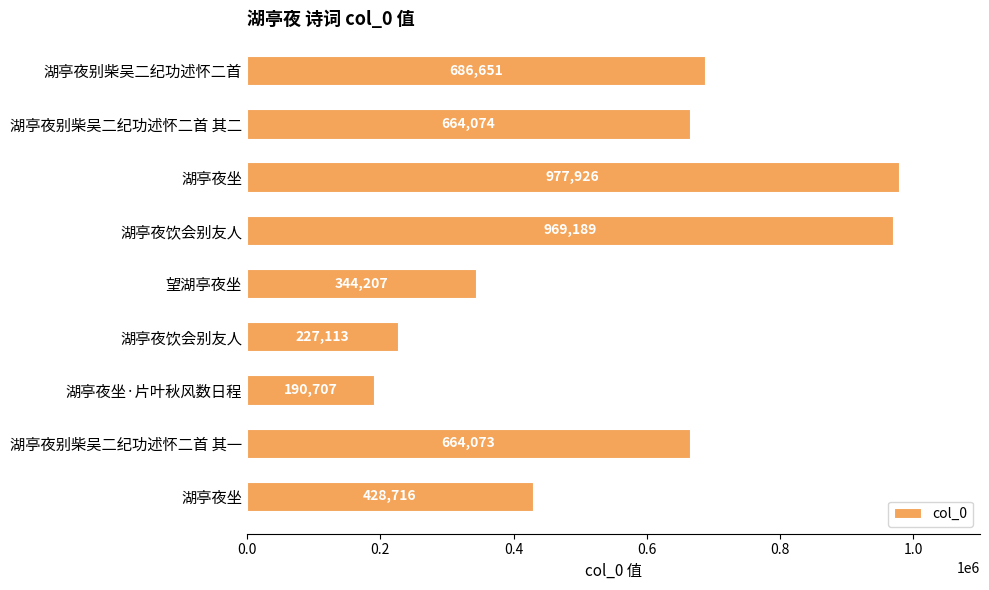

How many data points does each series have?

9